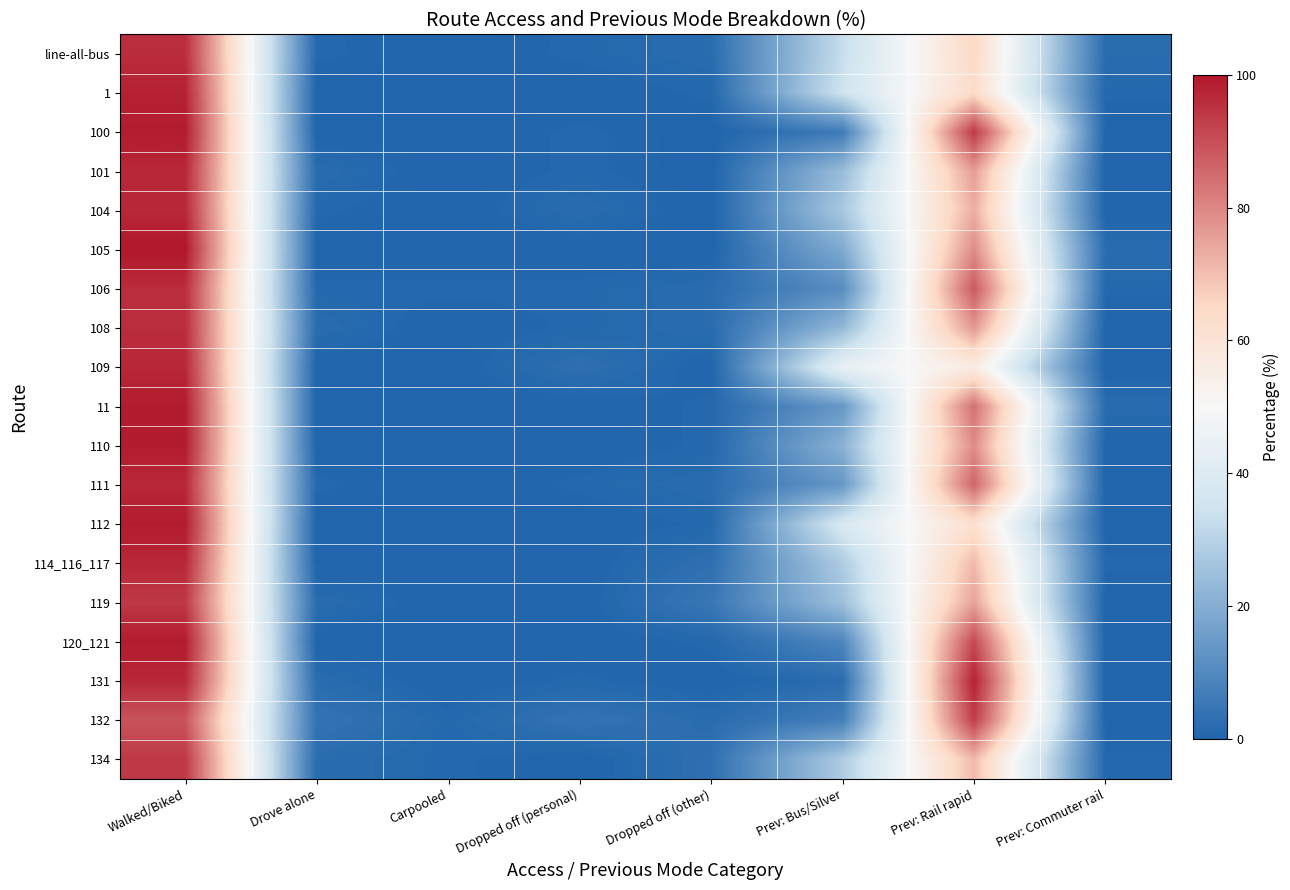

At which category is the sum across all series the highest?

Walked/Biked